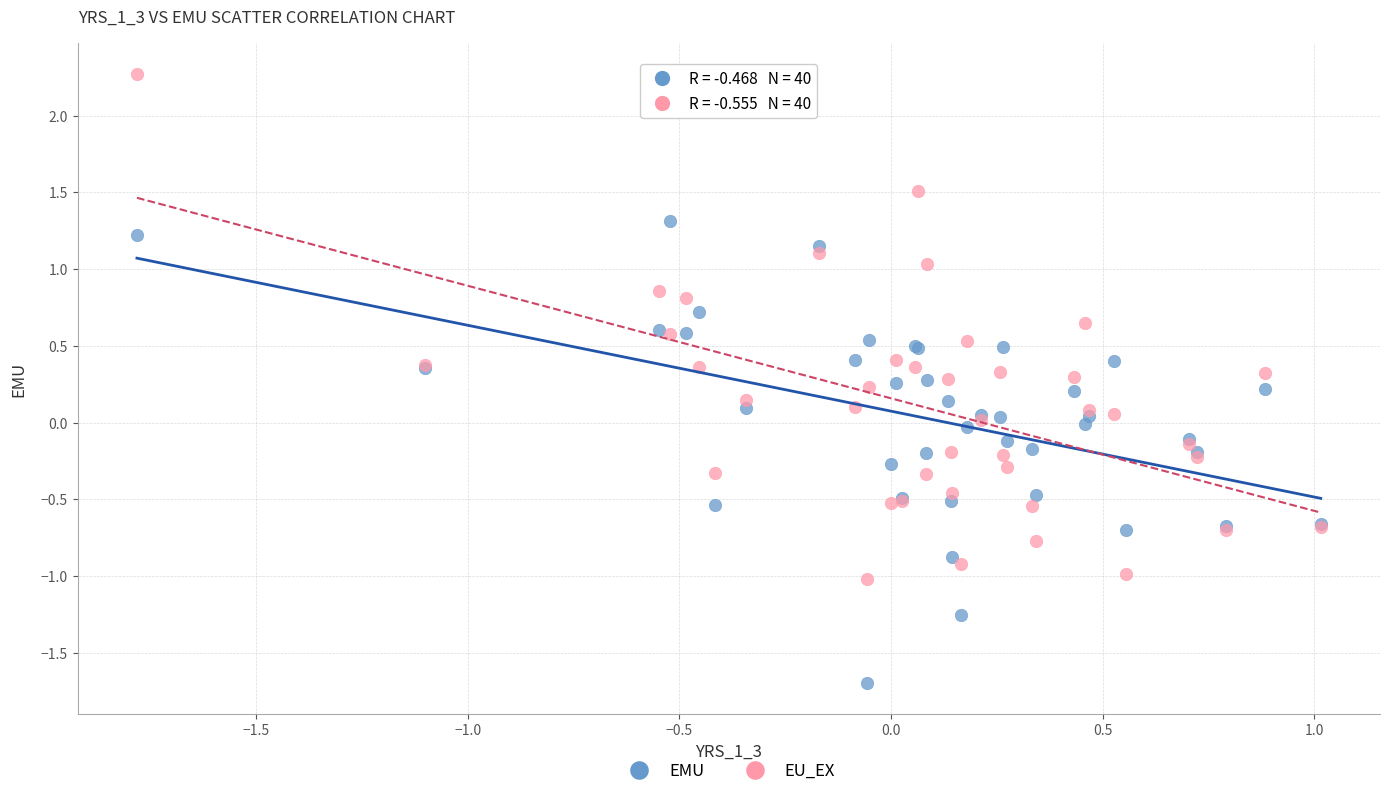

Which series reaches the minimum Y coordinate?

EMU